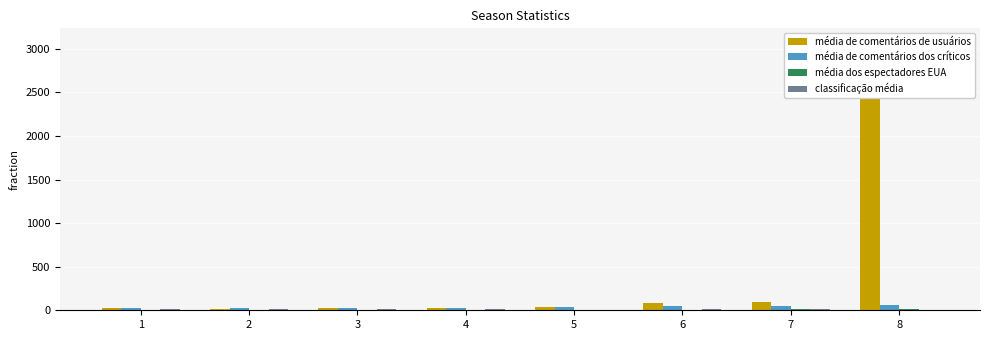

Is it true that classificação média equals 3.4 at 8?

False